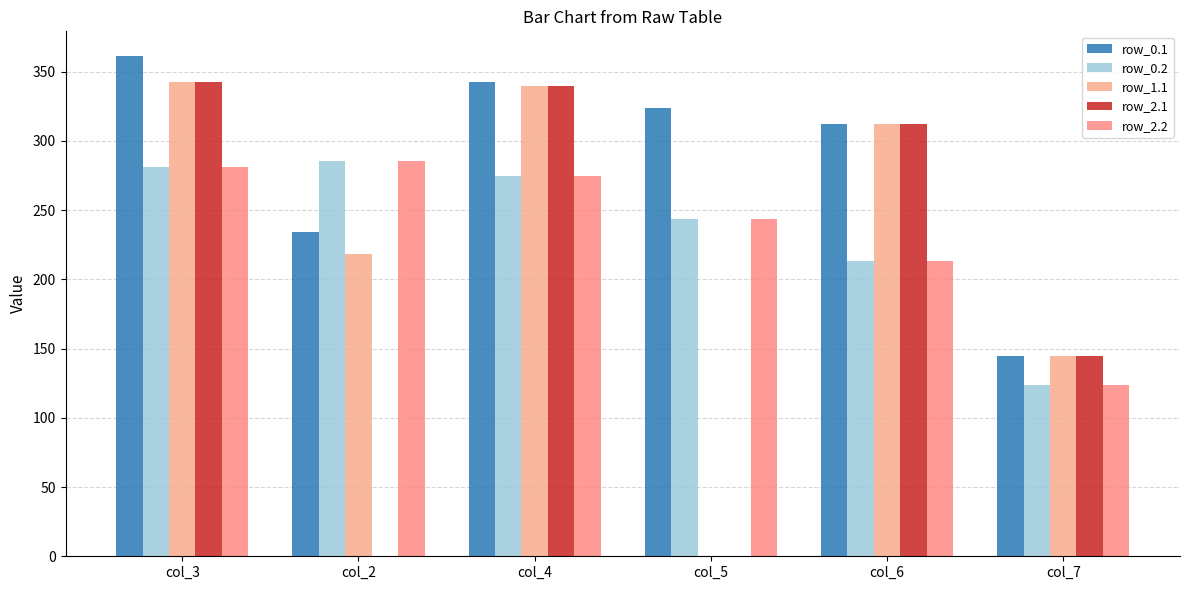

At which category does the chart reach its peak across all series?

col_3